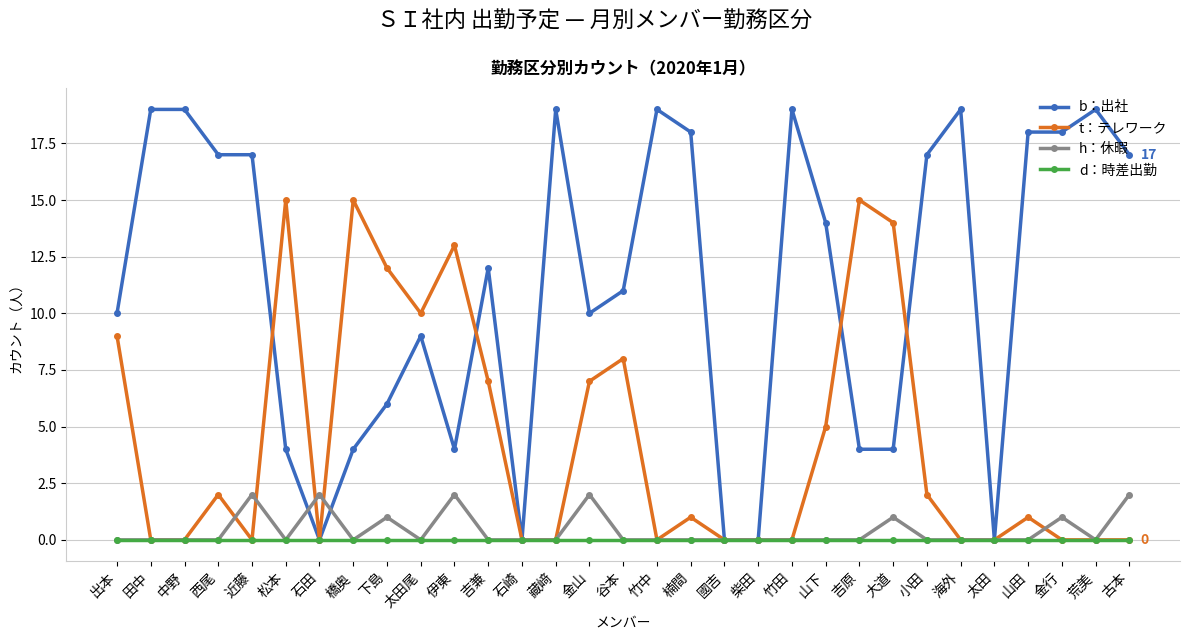

What is the label of the 3rd point from the right?

金行